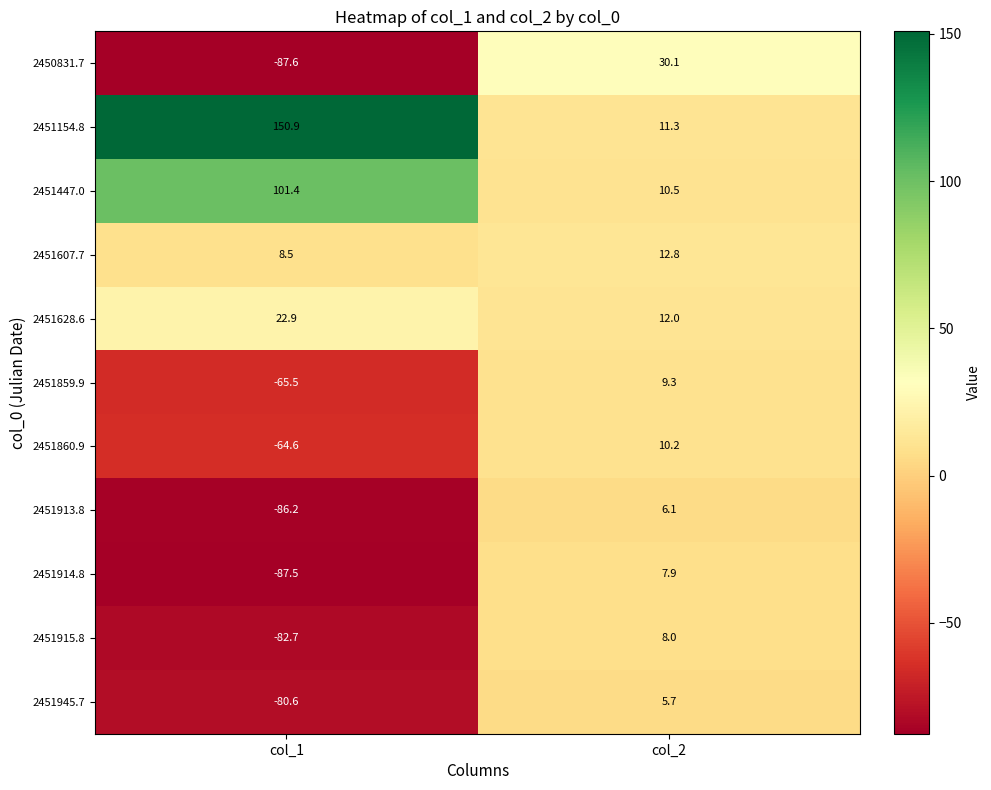

Is it true that 2451154.8 equals 150.9 at col_1?

True